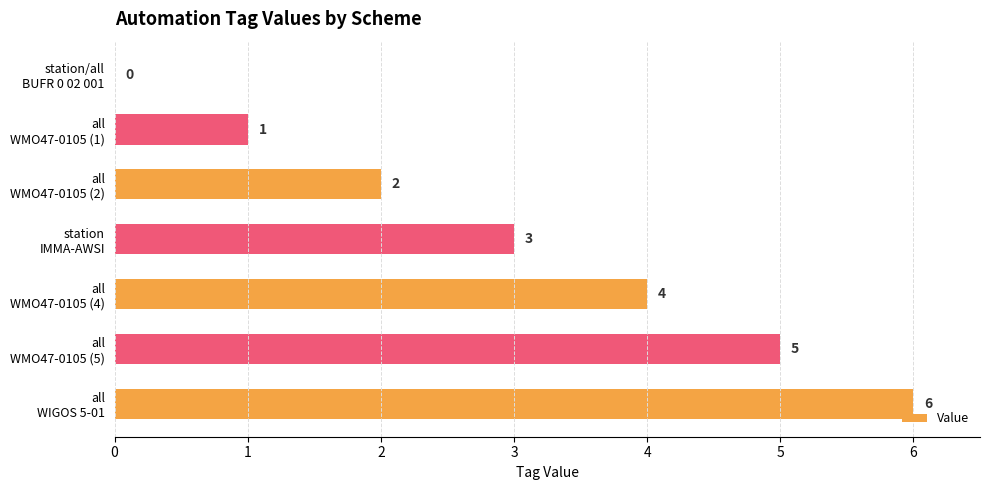

Are the bars horizontal?

Yes